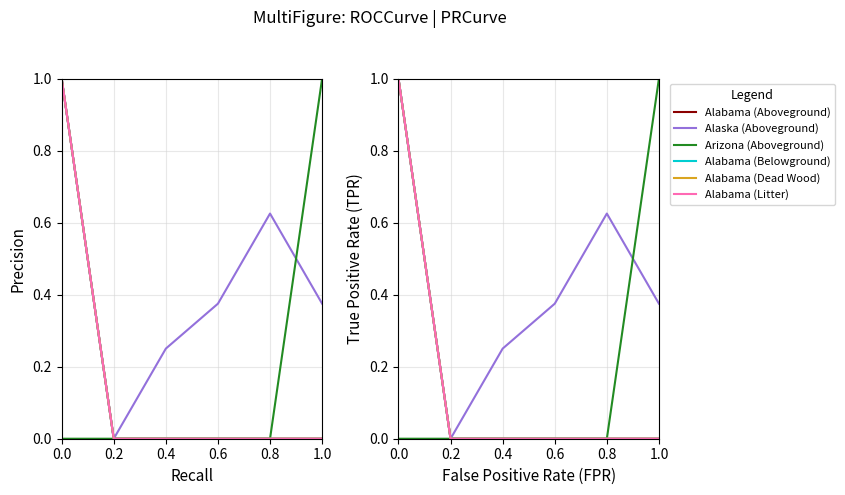

Rank the categories by Alabama value from highest to lowest.

0.0, 0.6, 0.4, 1.0, 0.2, 0.8